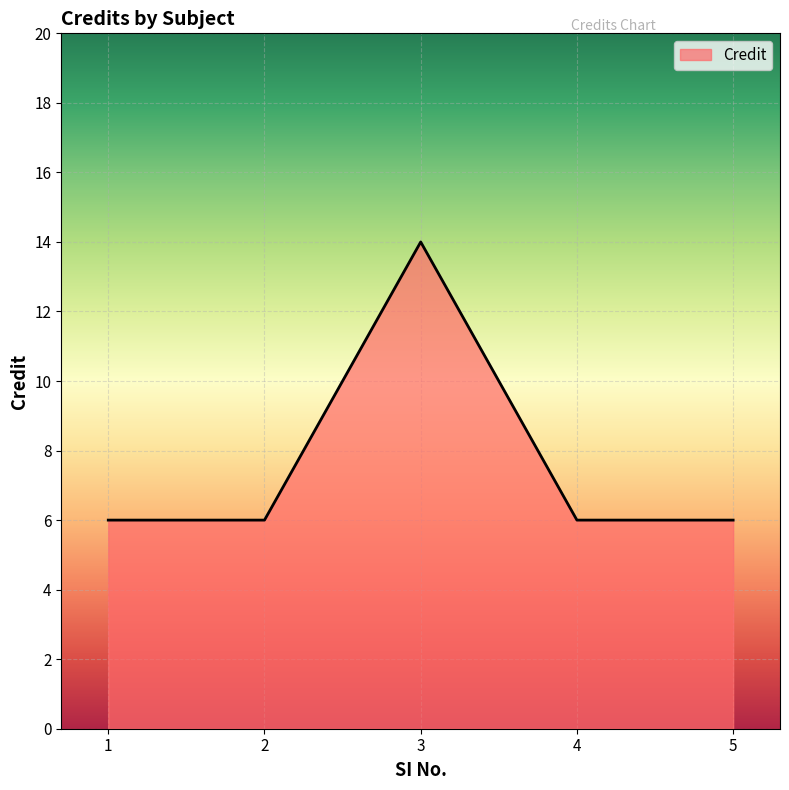

Which label corresponds to the largest value in the chart?

3